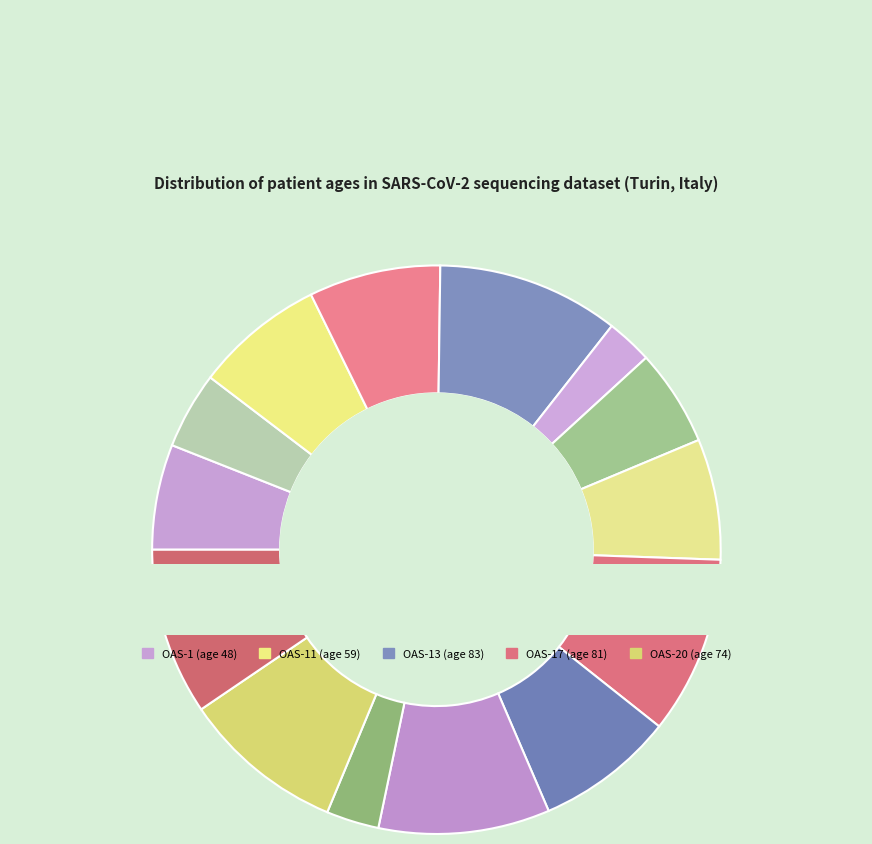

Is it true that OAS-11 is 1% of the pie?

False